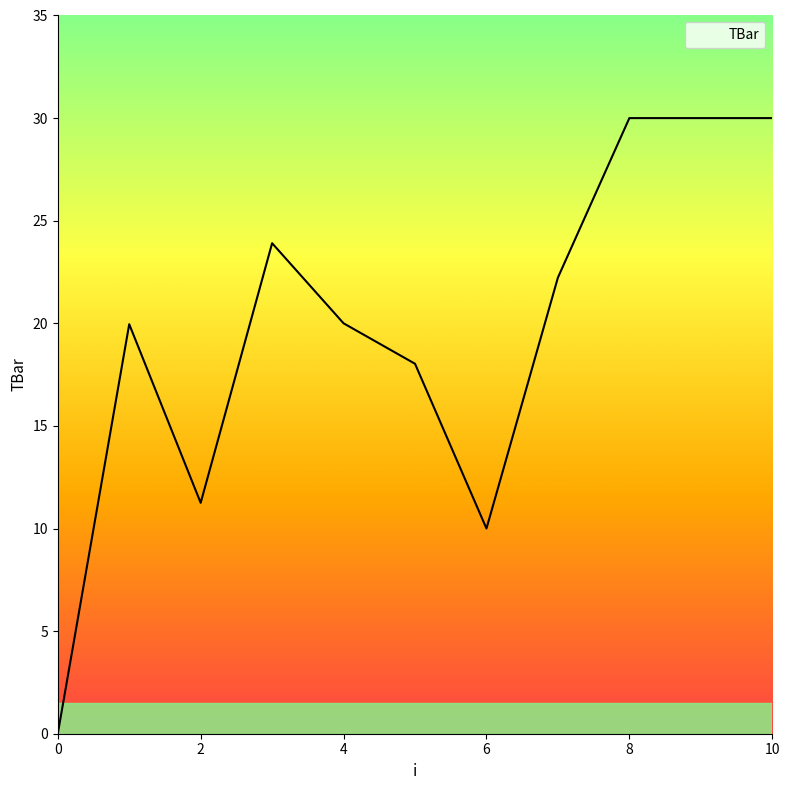

Reading left to right, extract all data points from this chart.

0.0	20.0	11.3	23.9	20.0	18.0	10.0	22.2	30.0	30.0	30.0